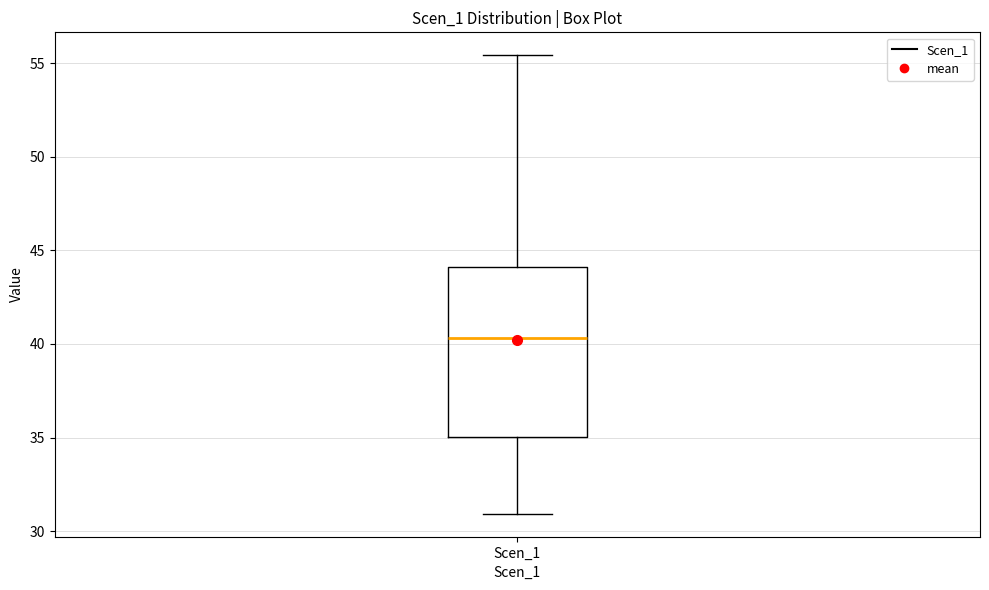

Transcribe this box plot: give where the median line is, the range the box spans, and where the two whiskers end, as read against the y-axis. The values are not printed on the chart, so give them approximately, as read against the axis.

median 40.5, box 35.0 to 44.0, whiskers 31.0 to 55.5